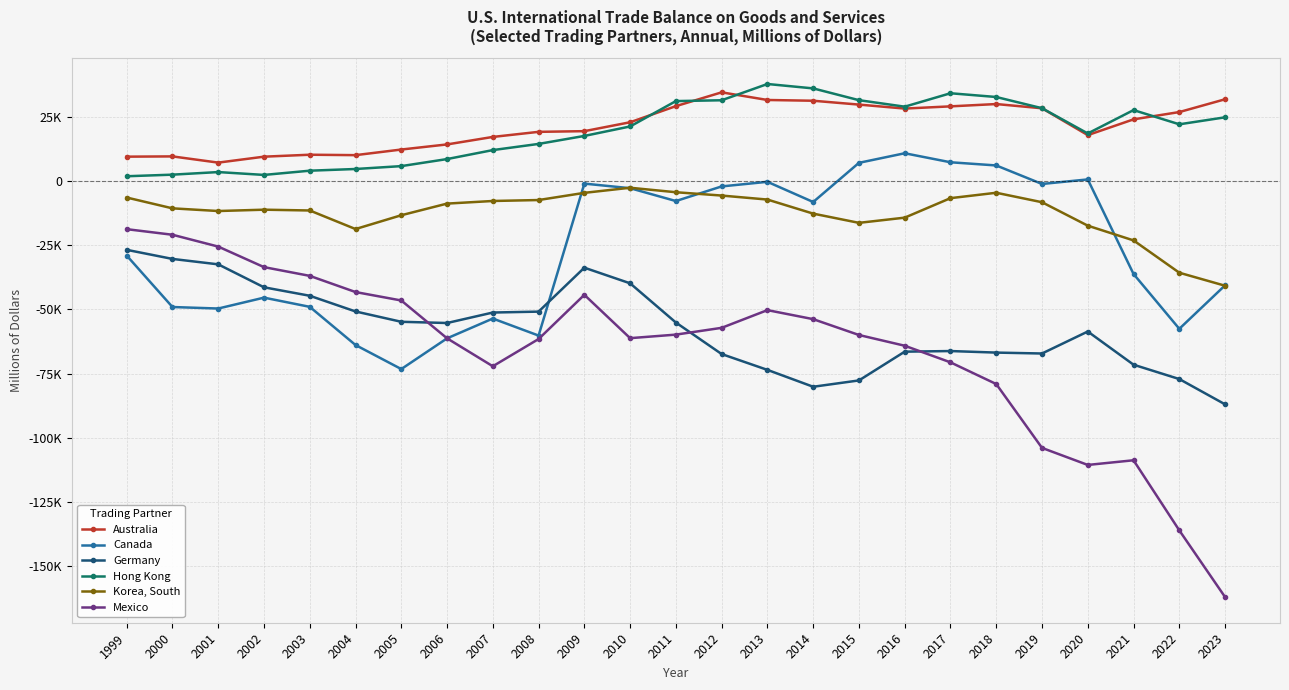

Rank the series at 2009 from highest to lowest value.

Australia, Hong Kong, Canada, Korea, South, Germany, Mexico